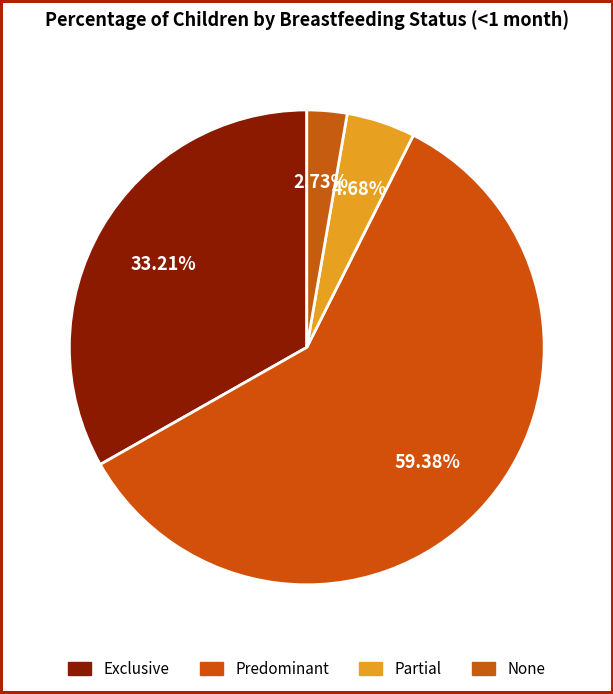

To the nearest percent, what is the average slice percentage?

25%